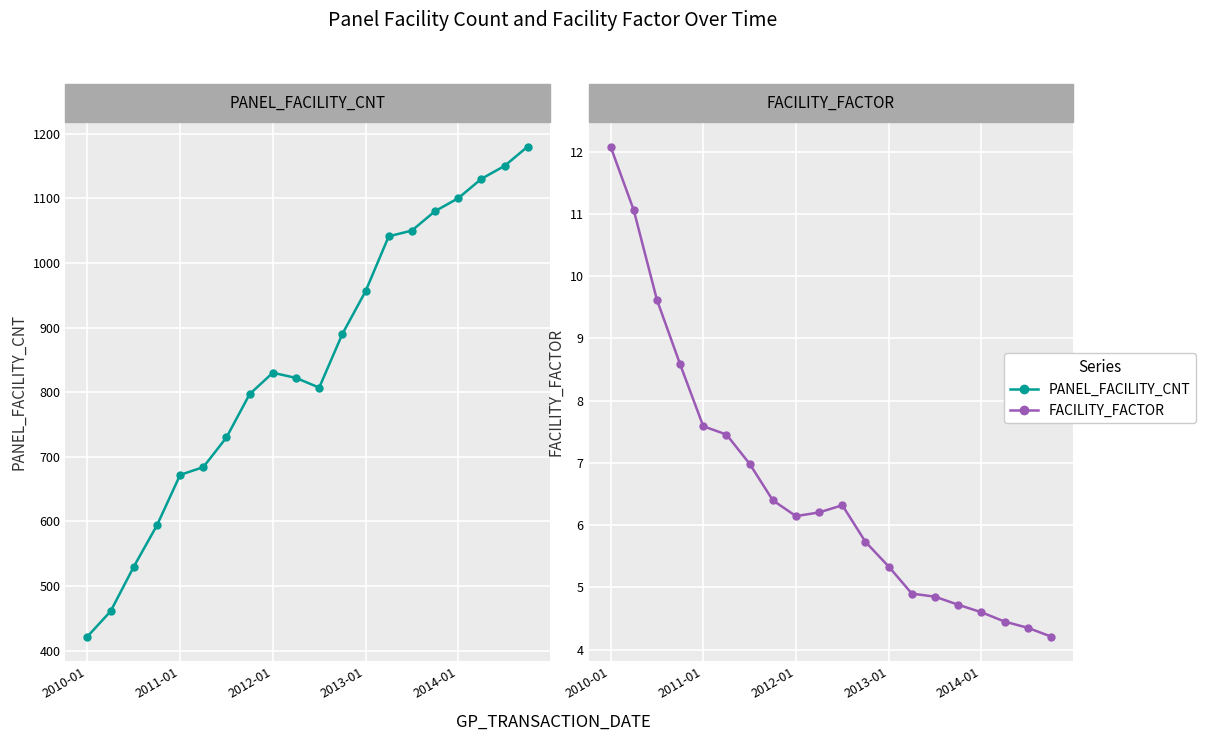

Is the value of PANEL_FACILITY_CNT at 2010-01 greater than the value of FACILITY_FACTOR at 2011-01?

Yes